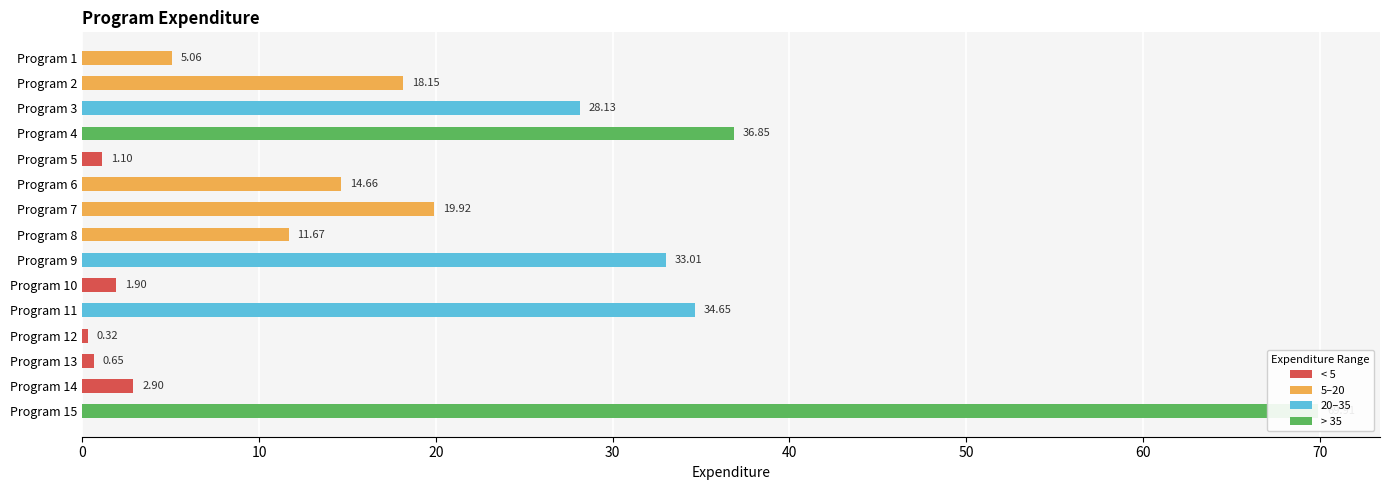

Approximately how many times larger is the value at Program 3 compared to Program 4?

0.8